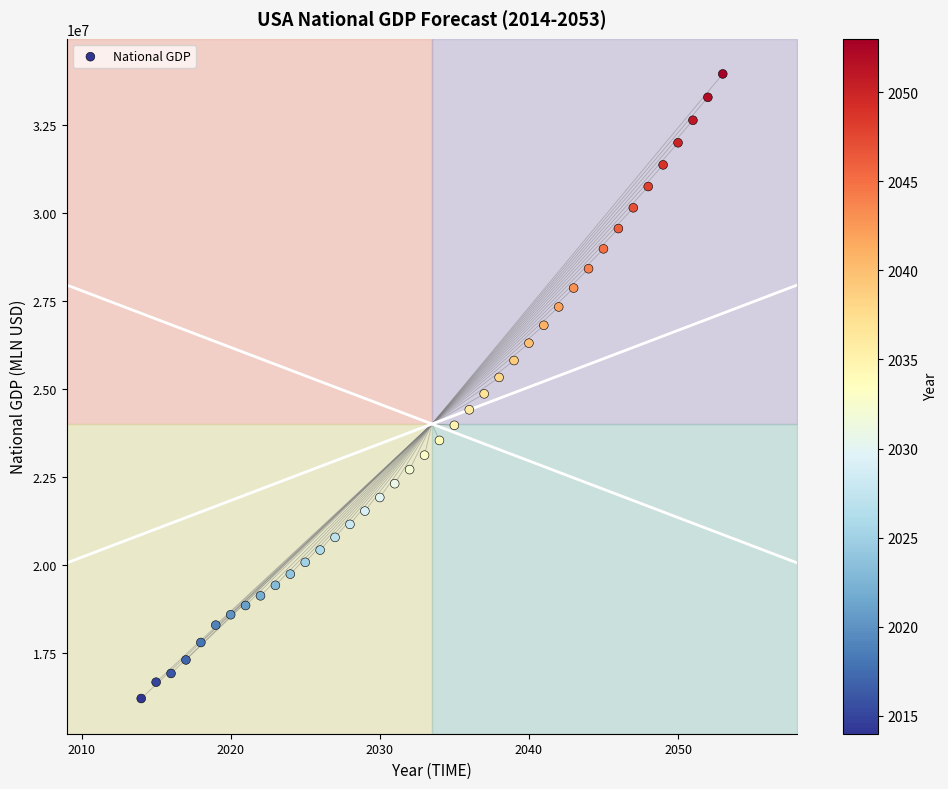

What is the range of X values (max minus min)?

39.0